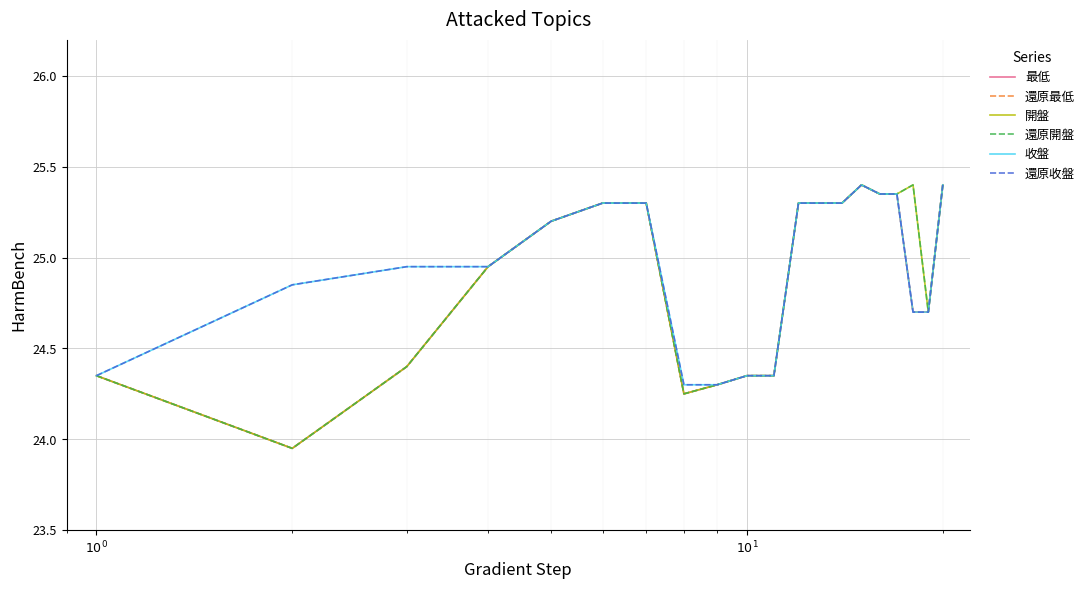

Does the chart display data point markers on the line(s)?

No